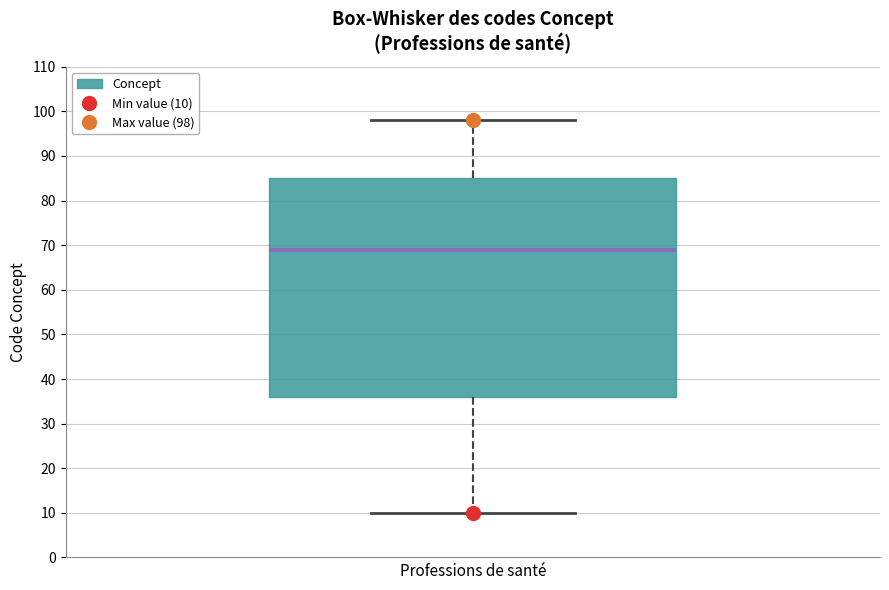

Read this box plot against the y-axis: the position of the median line, the range covered by the box, and the ends of both whiskers. The values are not printed on the chart, so give them approximately, as read against the axis.

median 69, box 36 to 85, whiskers 10 to 98